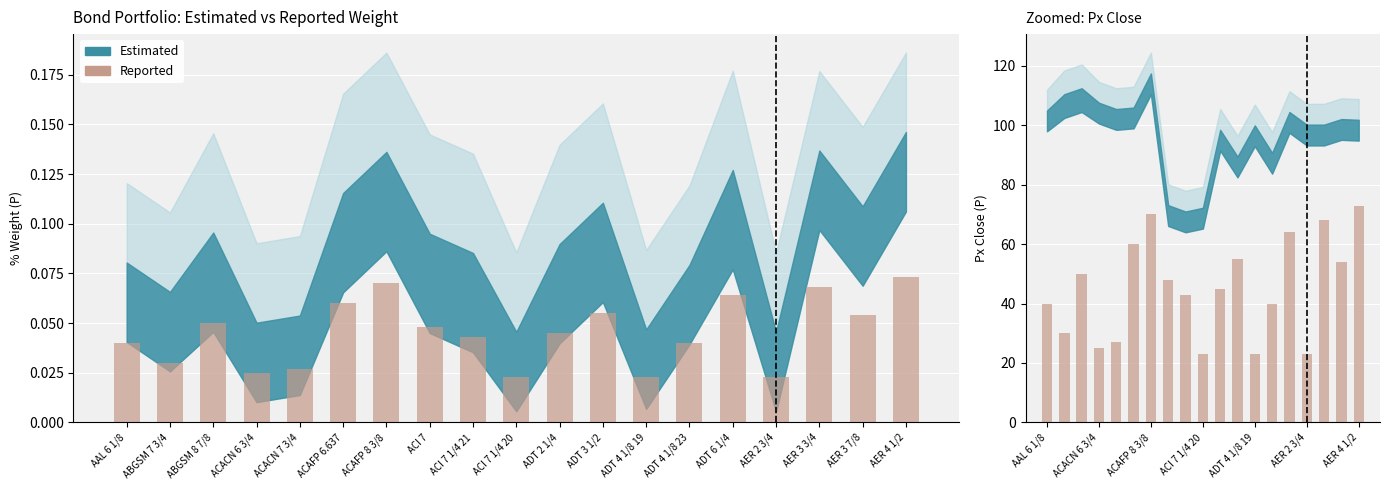

The value at ABGSM 8 7/8 is 50. True or false?

True